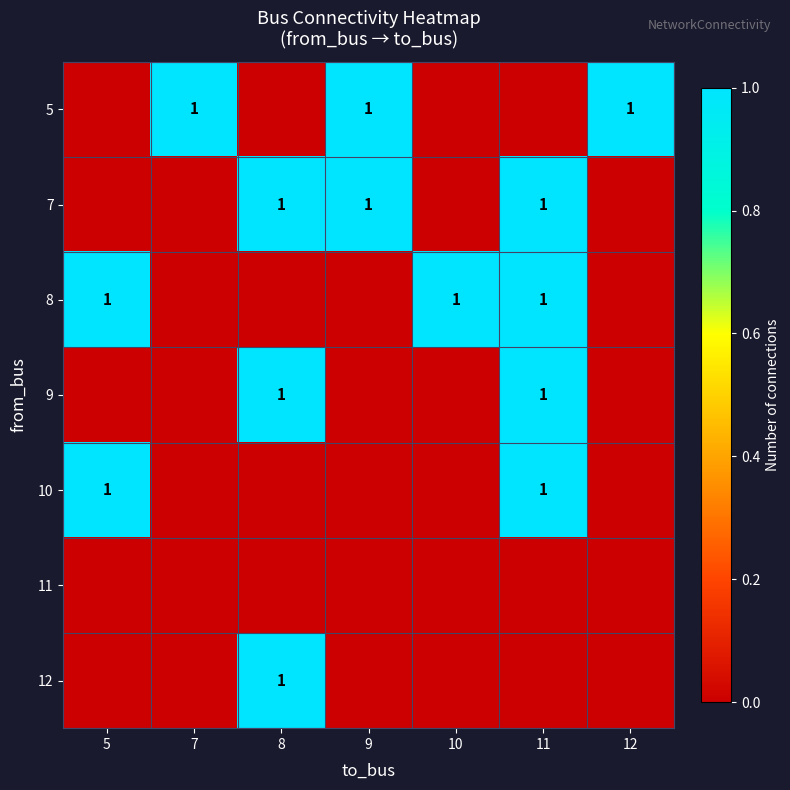

What is the total value across all series at 8?

3